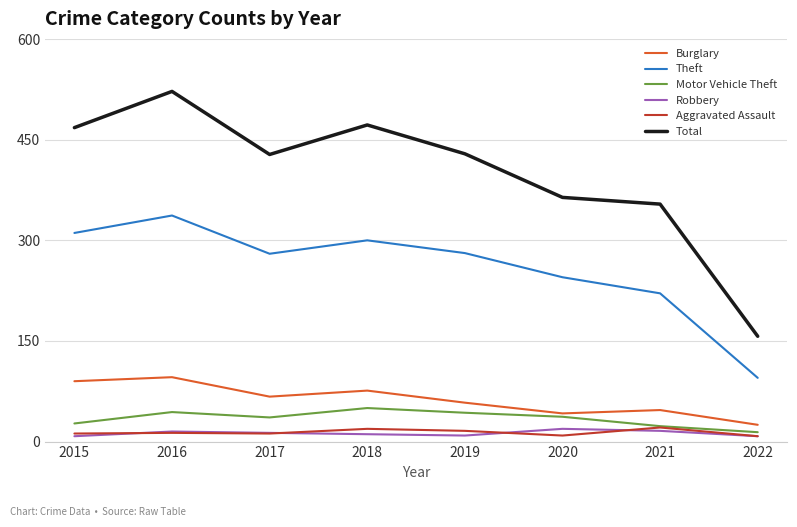

Is it true that Aggravated Assault equals 21 at 2021?

True